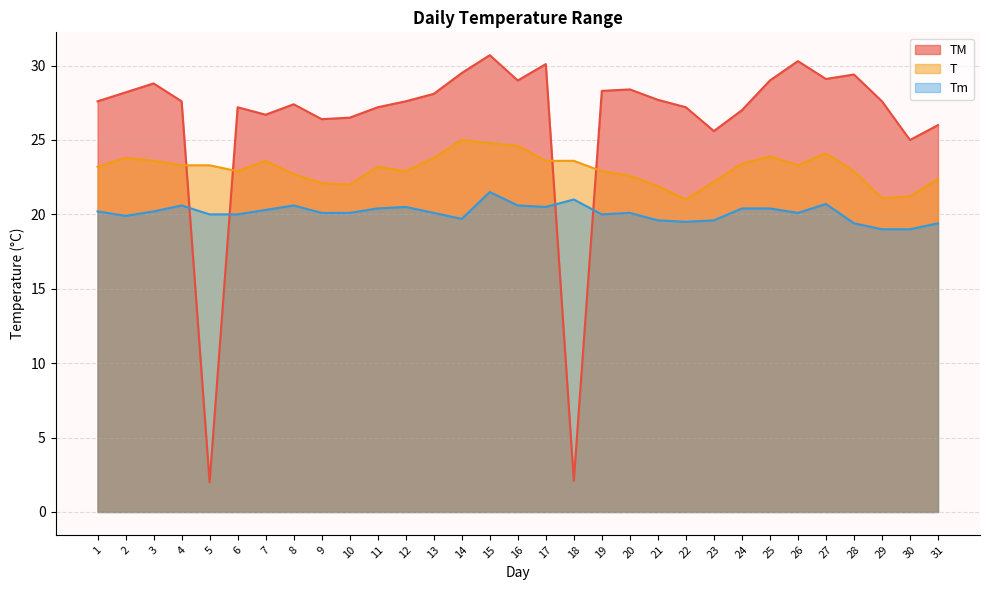

Is the value of T at 13 greater than the value of TM at 29?

No